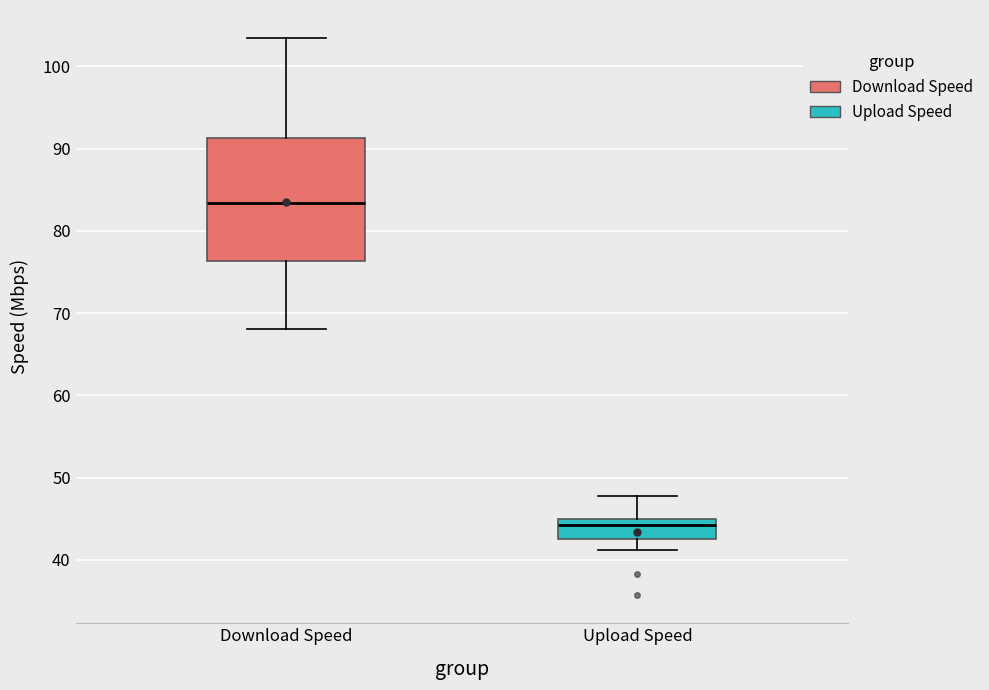

Reading left to right, transcribe this box plot: for each box, give where its median line is, the range the box spans, and where its two whiskers end, as read against the y-axis. The values are not printed on the chart, so give them approximately, as read against the axis.

Download Speed: median 83, box 76 to 91, whiskers 68 to 103
Upload Speed: median 44, box 43 to 45, whiskers 41 to 48